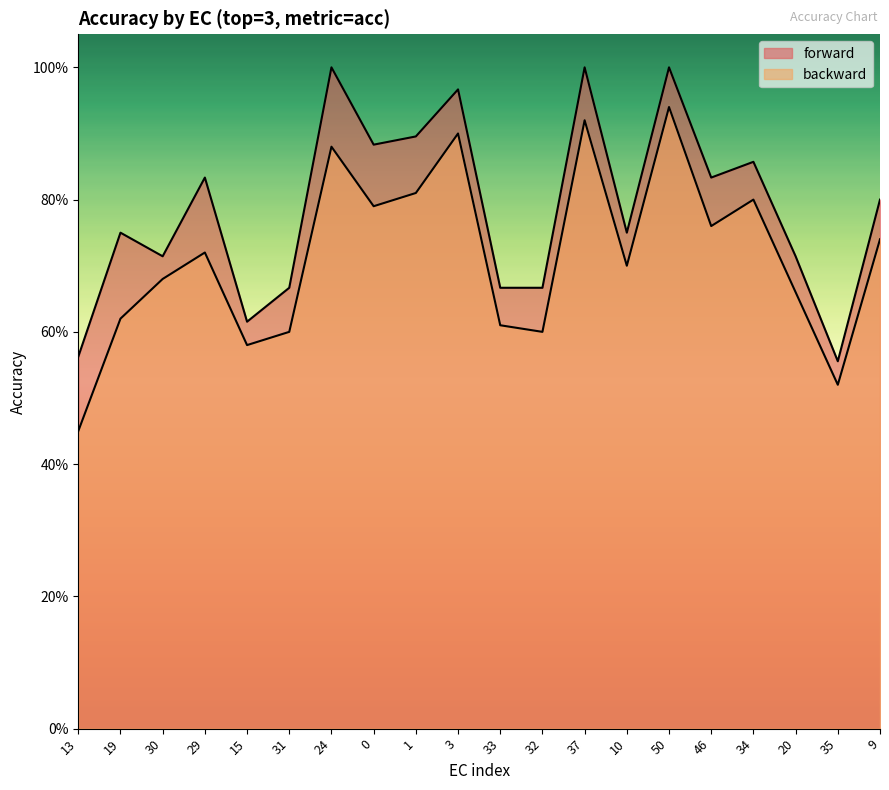

What is the difference between the second highest and minimum values in the forward series?

0.4